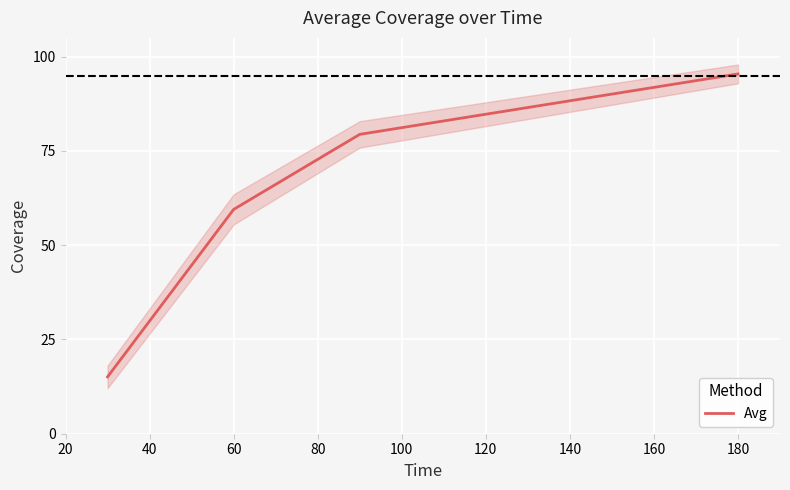

True or false: Avg has a value of 95.4 at 180.

True